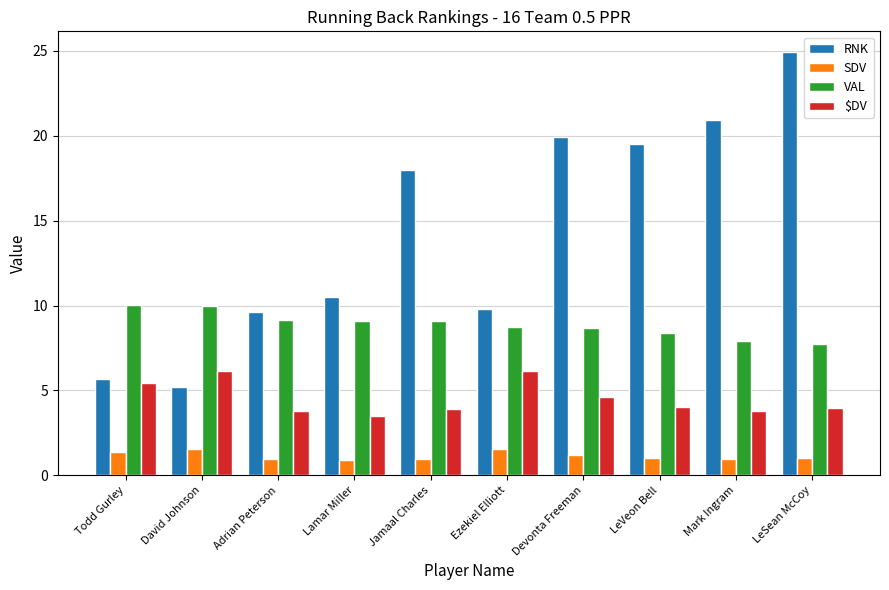

What is the total value across all series at Lamar Miller?

24.0